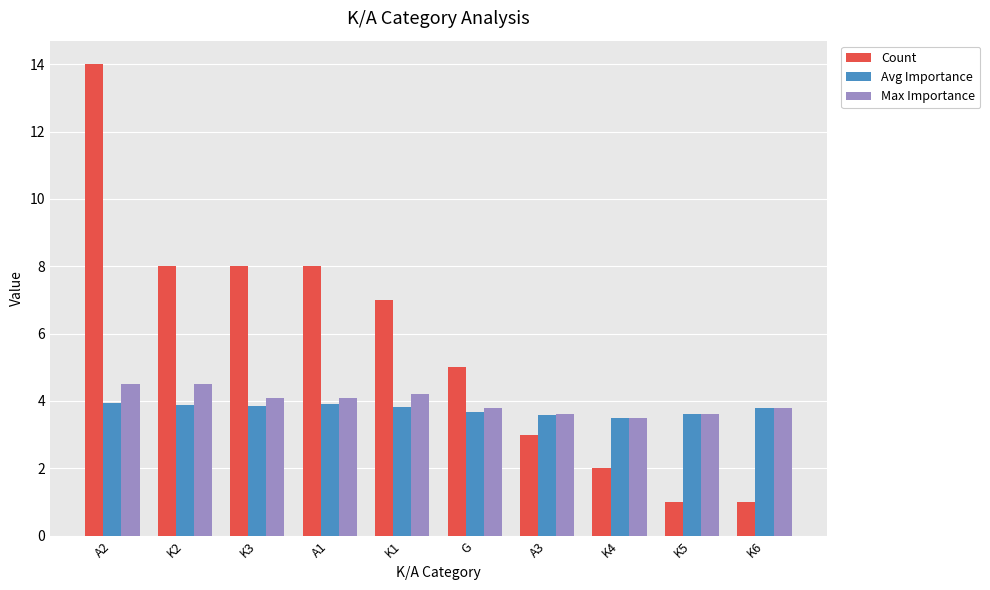

What is the minimum value shown in the chart?

1.0